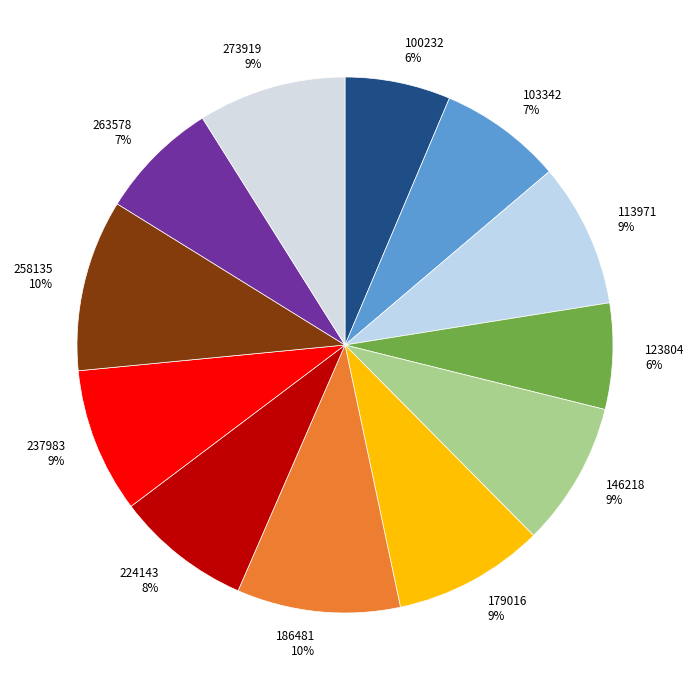

How many slices are in this pie chart?

12